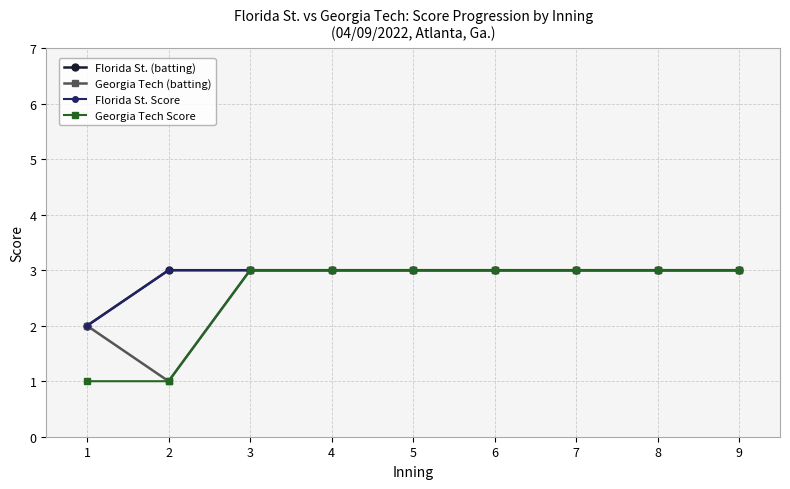

At which category is the sum across all series the highest?

3